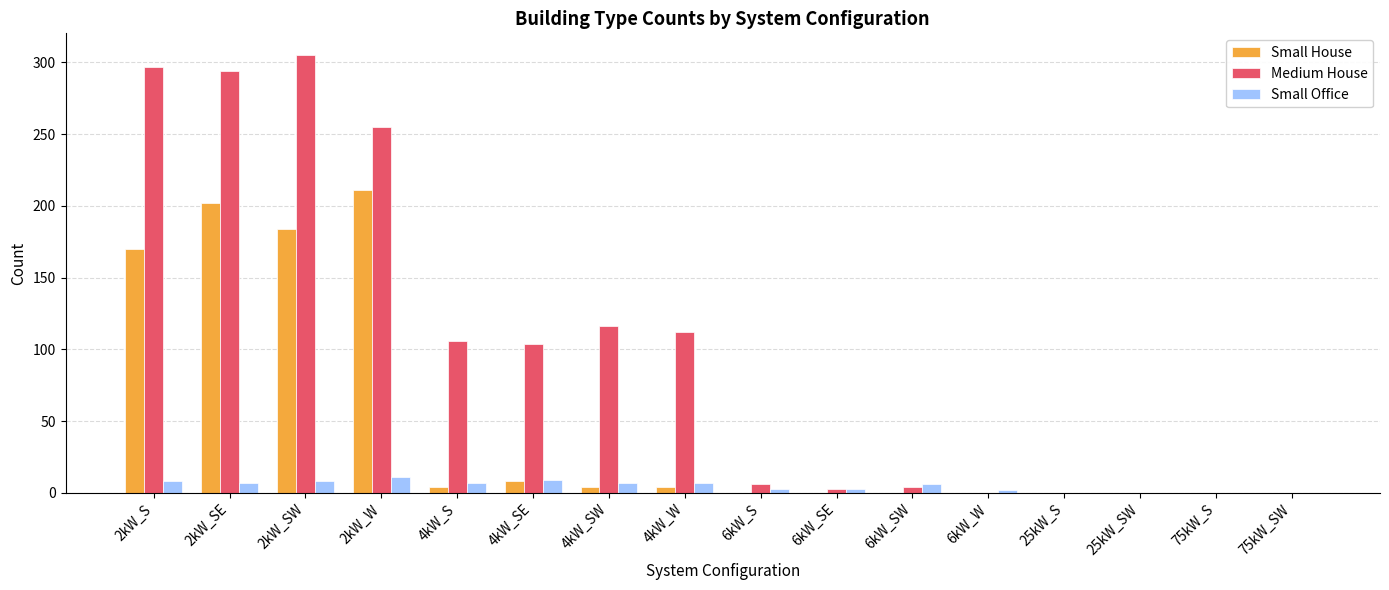

Is the value of Small Office at 2kW_SW greater than the value of Medium House at 4kW_S?

No